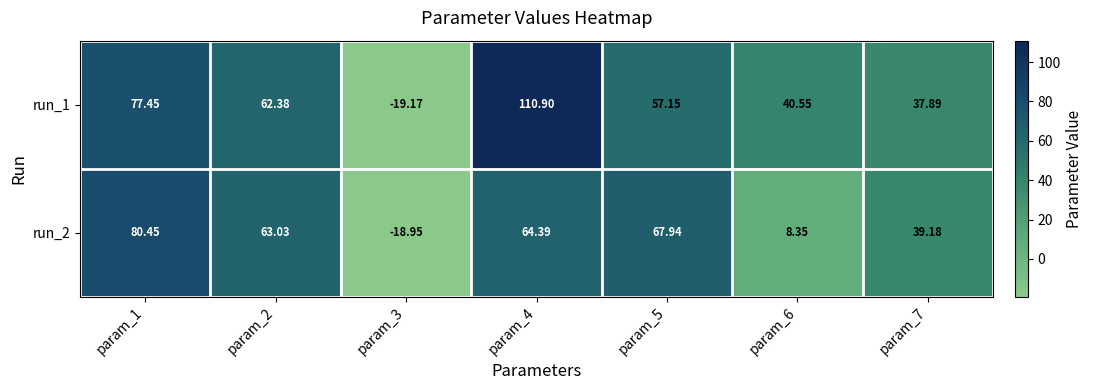

Which series changed the most between param_1 and param_2?

run_2